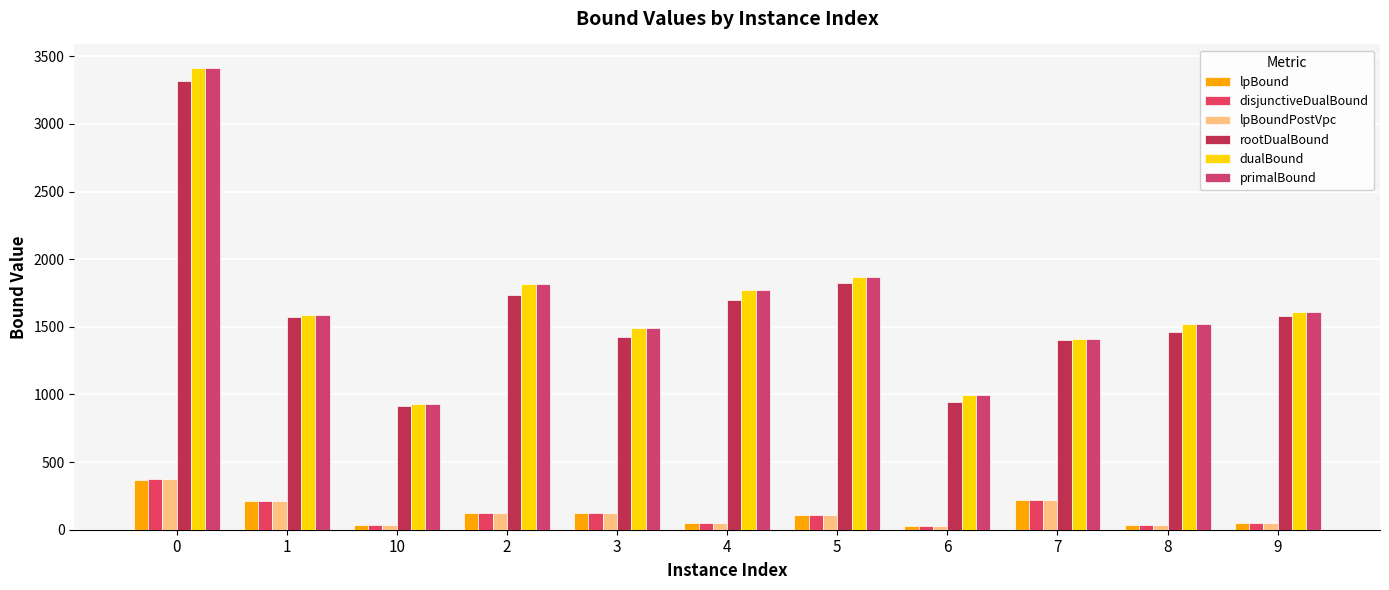

Which series has the largest total across all categories?

dualBound